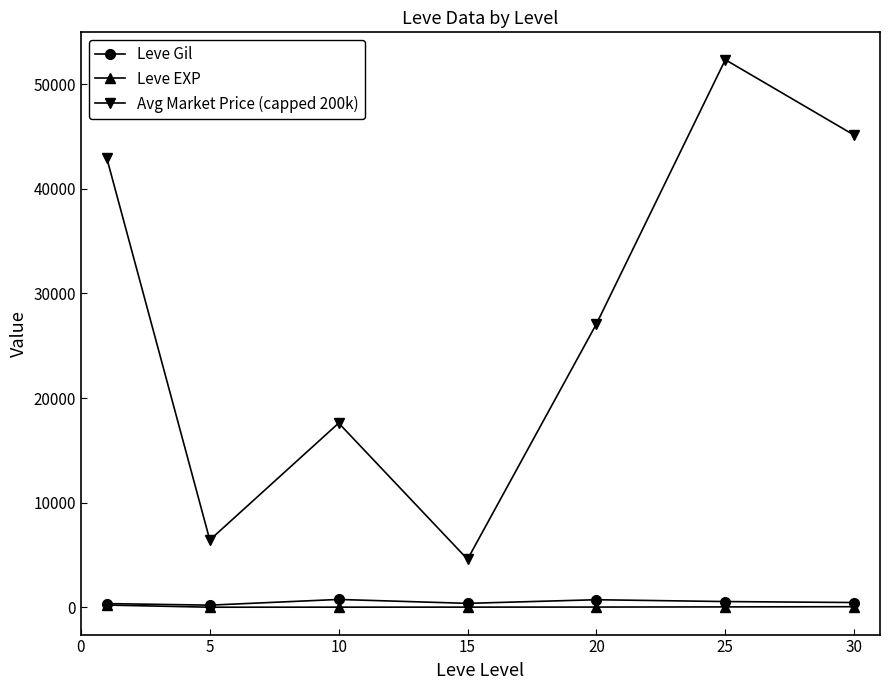

Which series has the widest spread of values?

Avg Market Price (capped 200k)